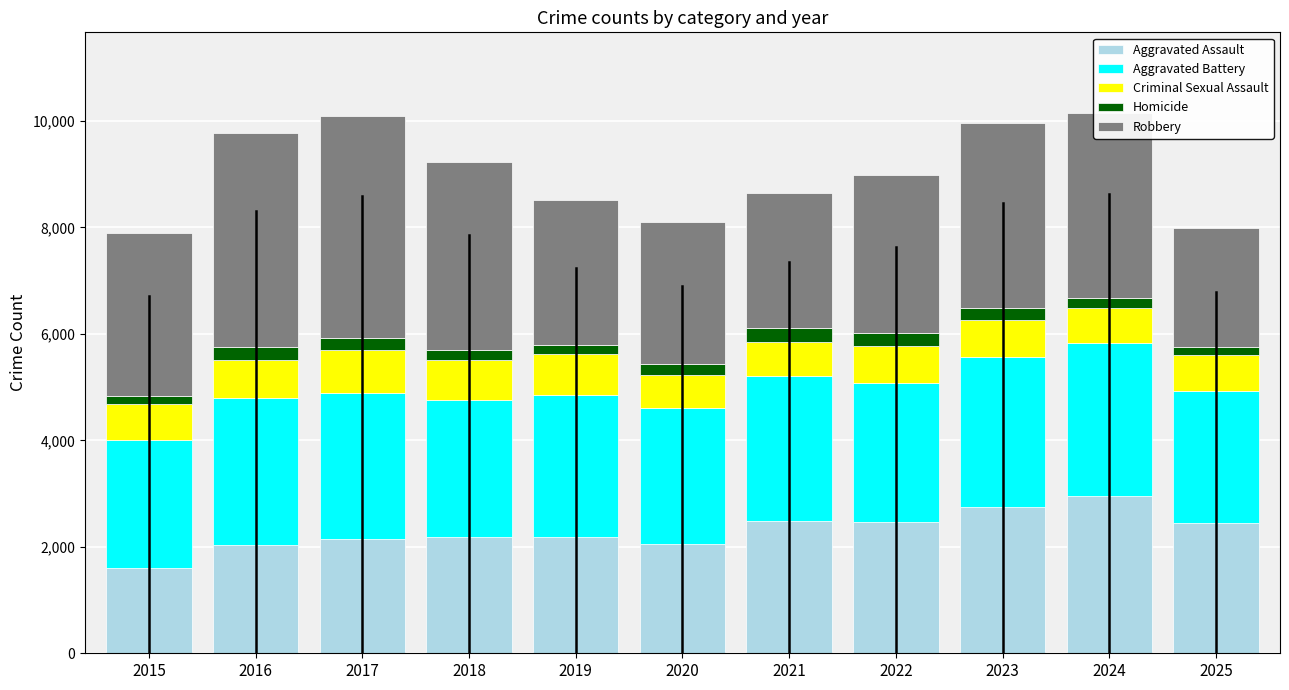

What is the average value of the Aggravated Assault series?

2299